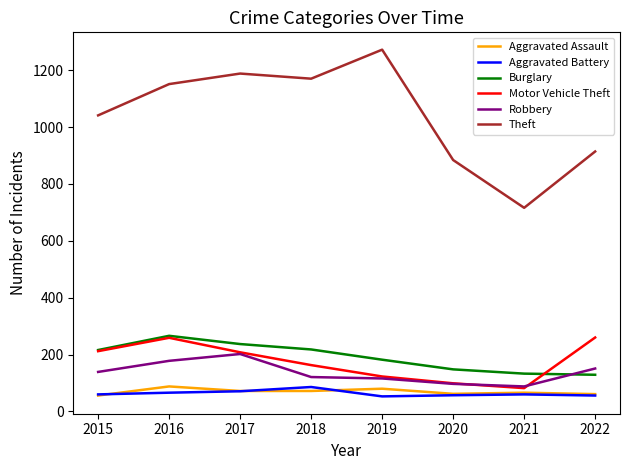

Is this an area chart (filled region under the line)?

No